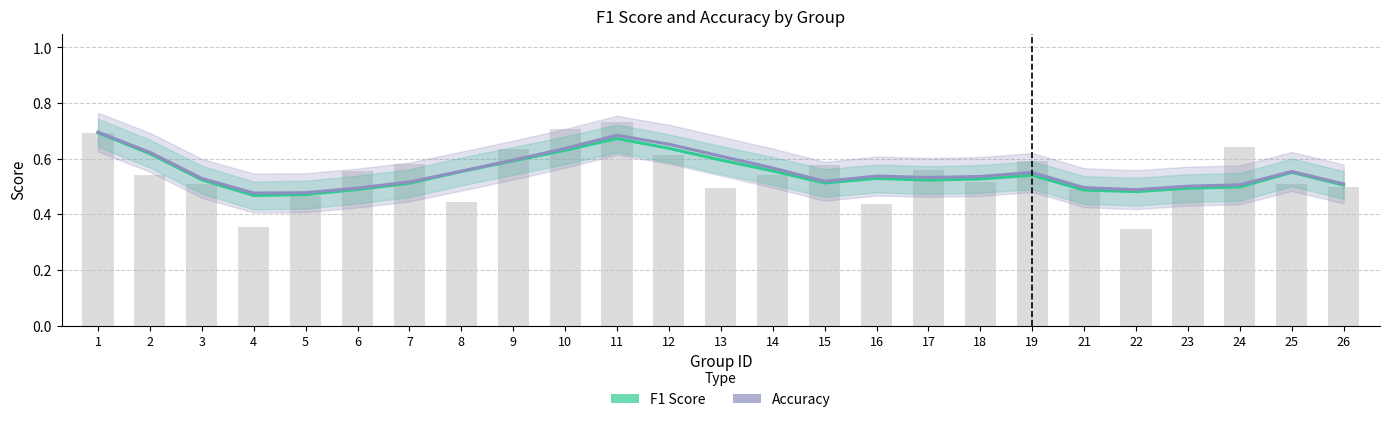

What is the highest value of the Accuracy series?

0.7